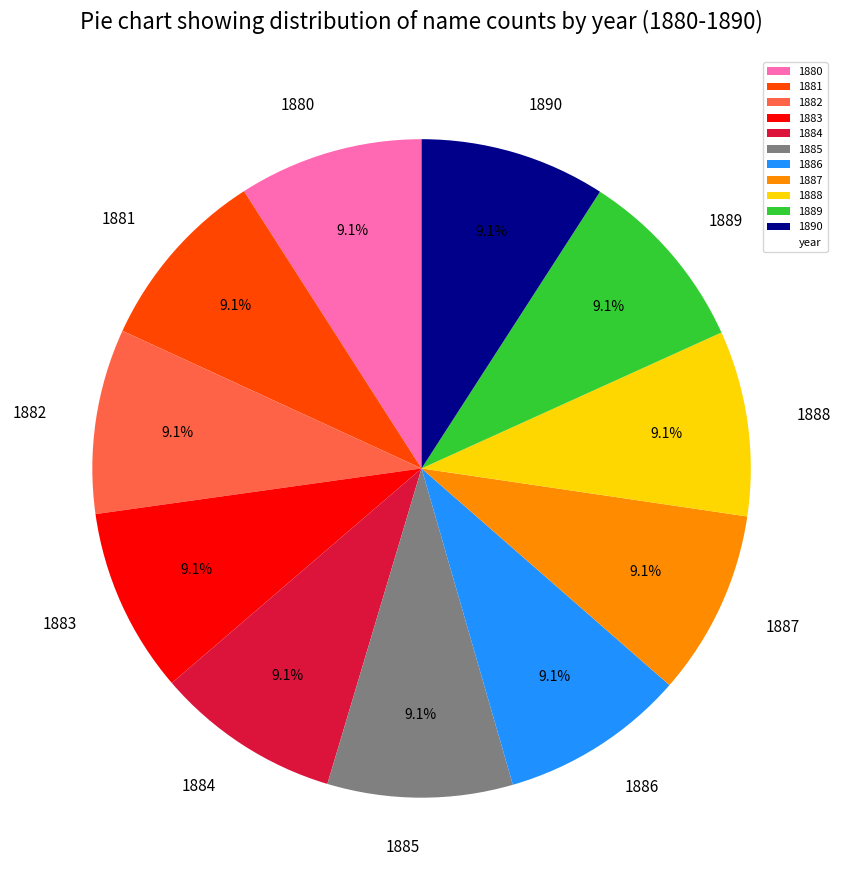

How many slices are in this pie chart?

11